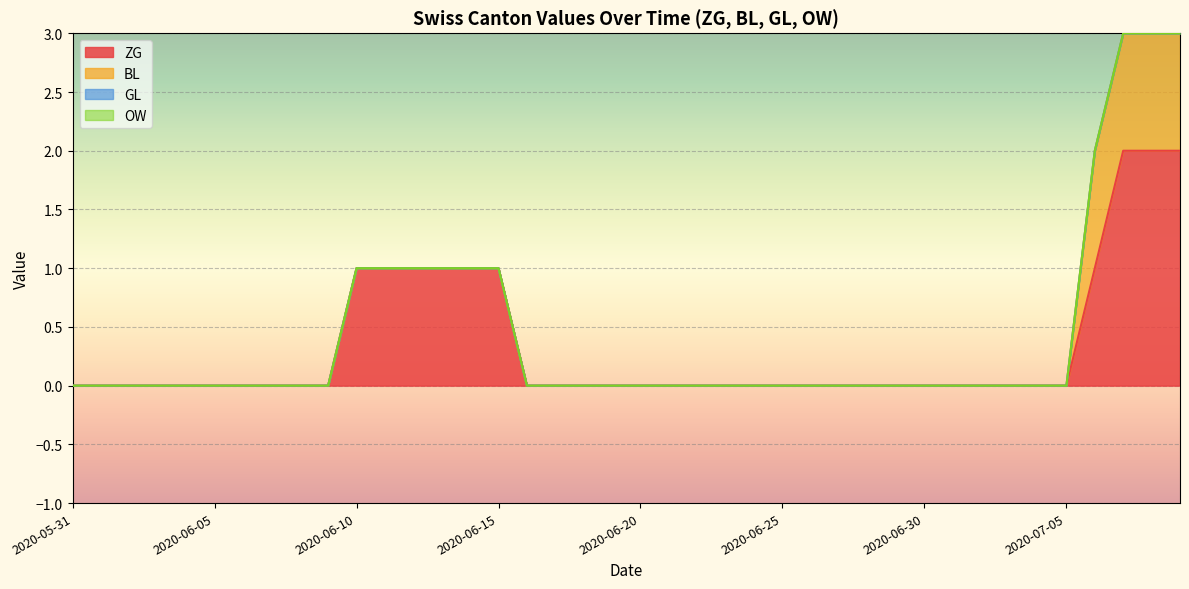

What are all the series names shown in the legend?

ZG, BL, GL, OW